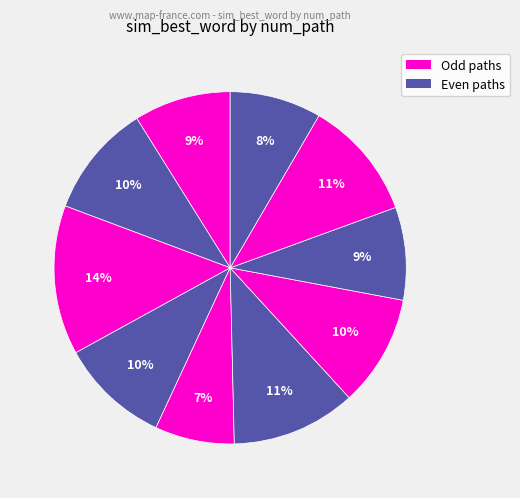

Count the number of slices in the pie.

10